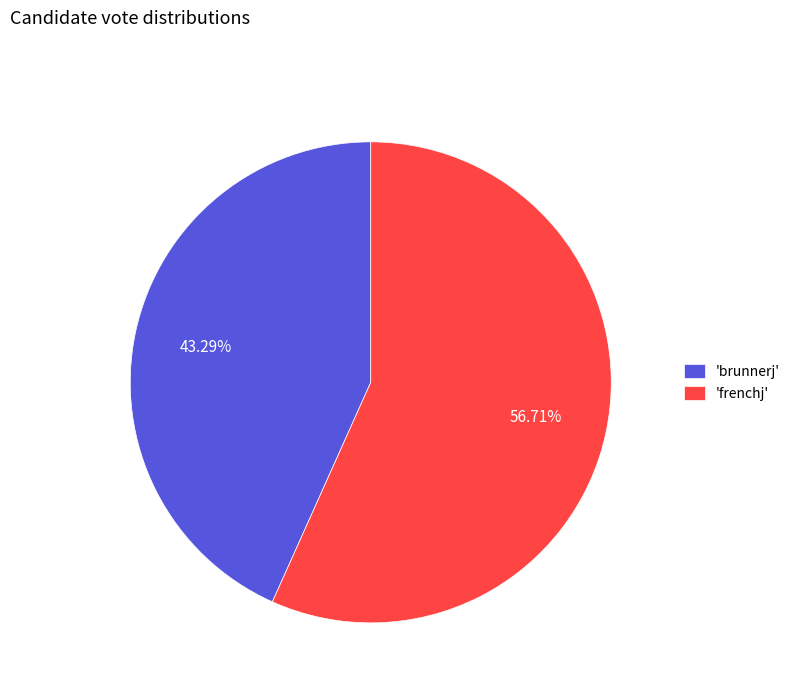

Which slice is the smallest?

'brunnerj'